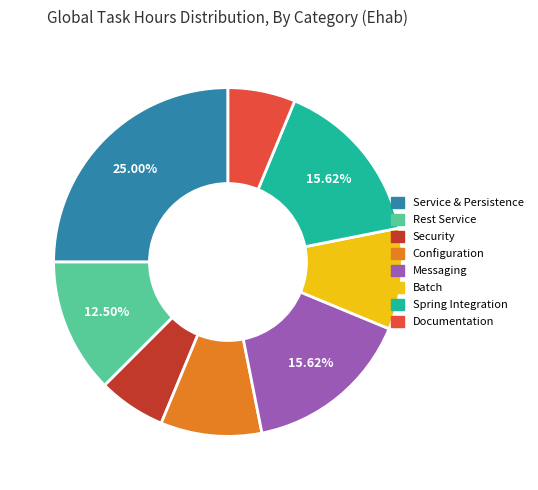

Is there any slice that represents more than half of the pie?

No